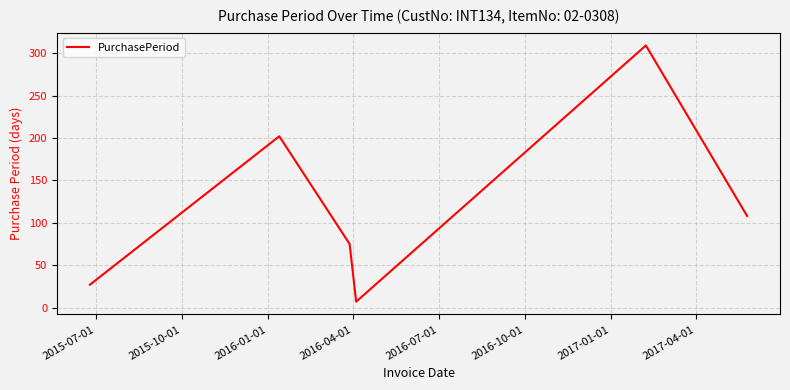

How many interior local peaks (higher than both neighbors) does the data have?

2